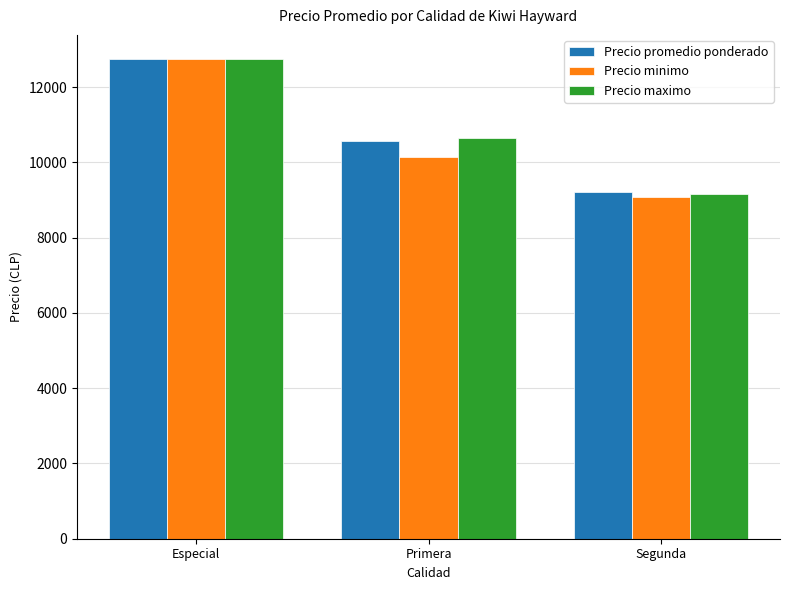

Is it true that Precio maximo equals 10650 at Primera?

True